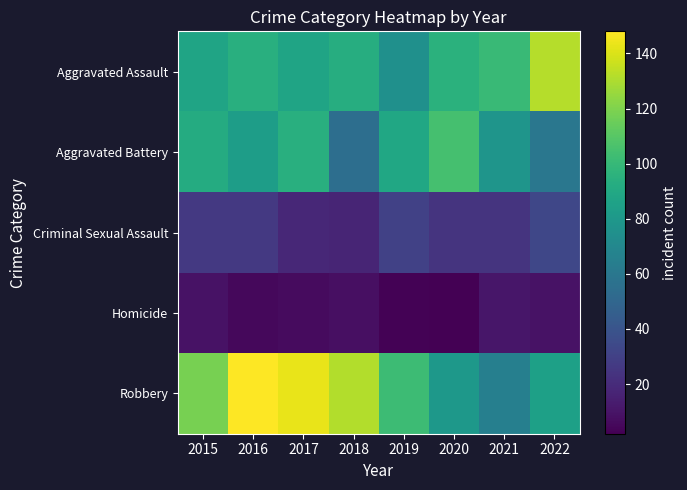

Which category has the highest value across all series?

2016